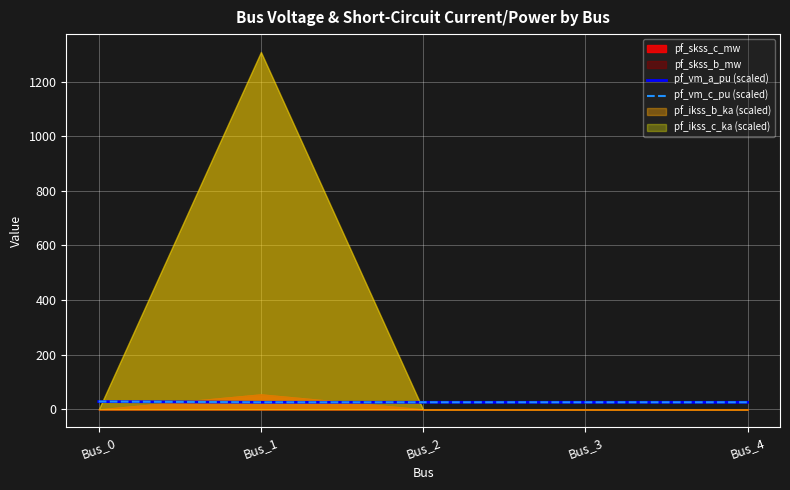

The pf_vm_c_pu (scaled) series shows 26.2 at Bus_1. True or false?

True